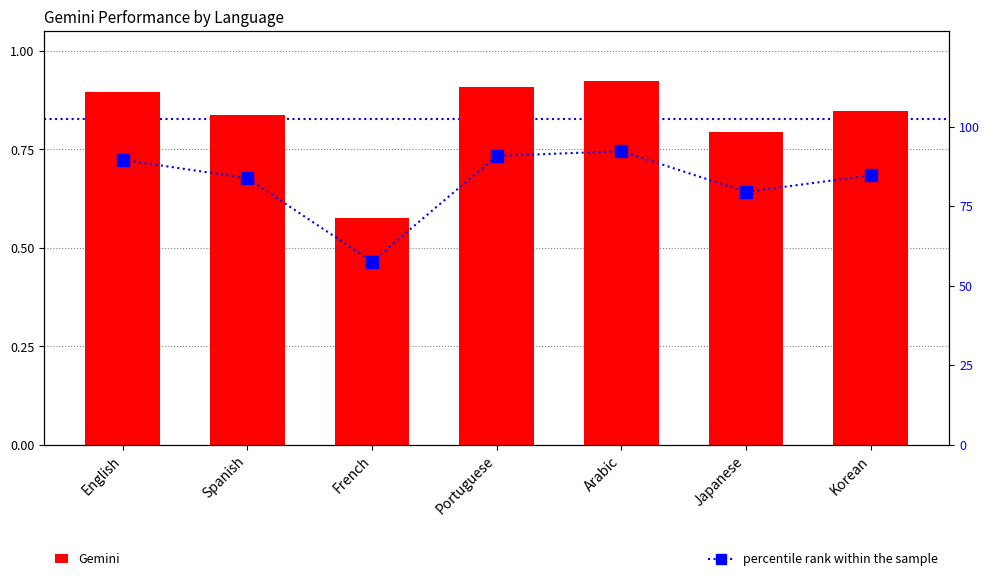

What is the highest value of the Gemini series?

0.9